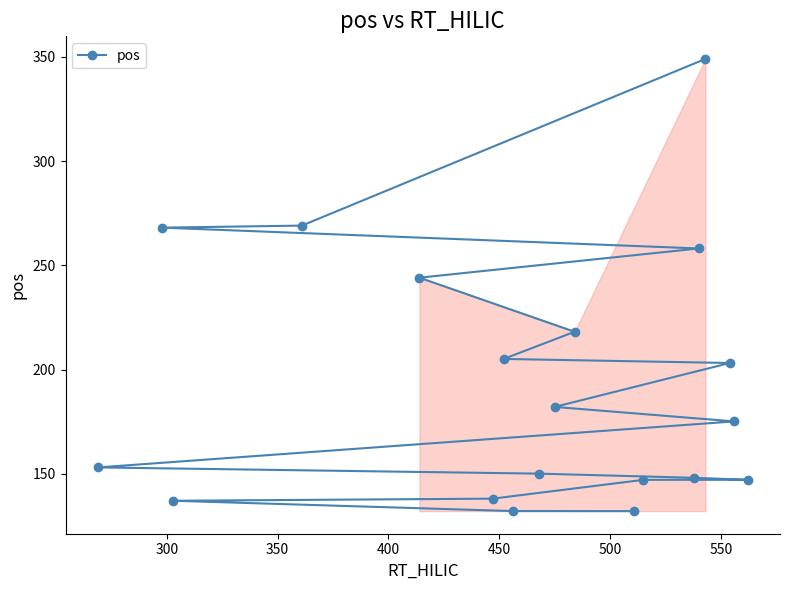

What is the average value?

192.5